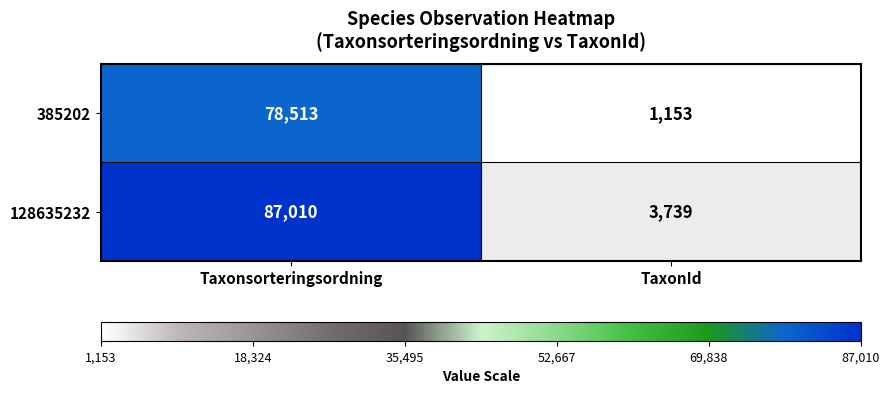

Between Taxonsorteringsordning and TaxonId, which series saw the biggest shift?

128635232